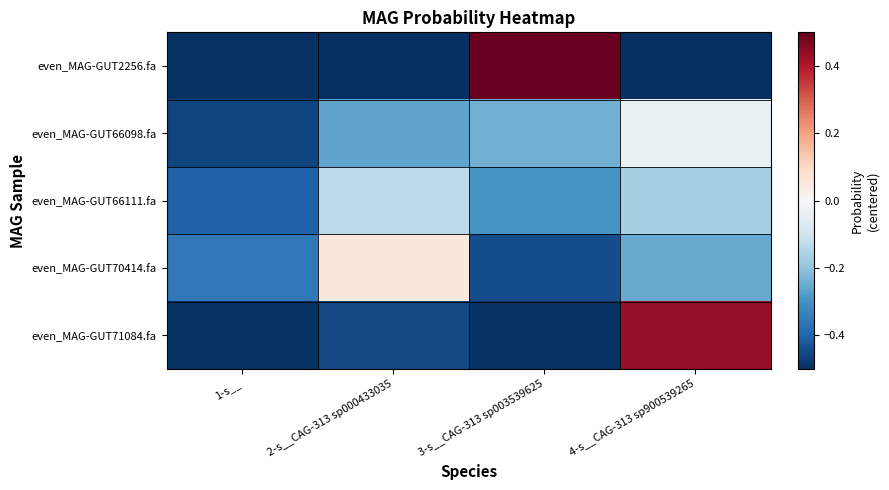

At which category is the sum across all series the highest?

4-s__CAG-313 sp900539265